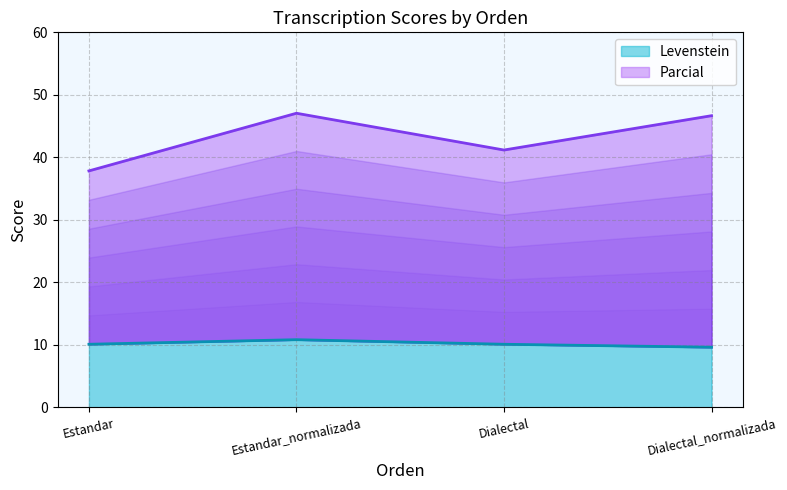

At which category is the sum across all series the highest?

Estandar_normalizada